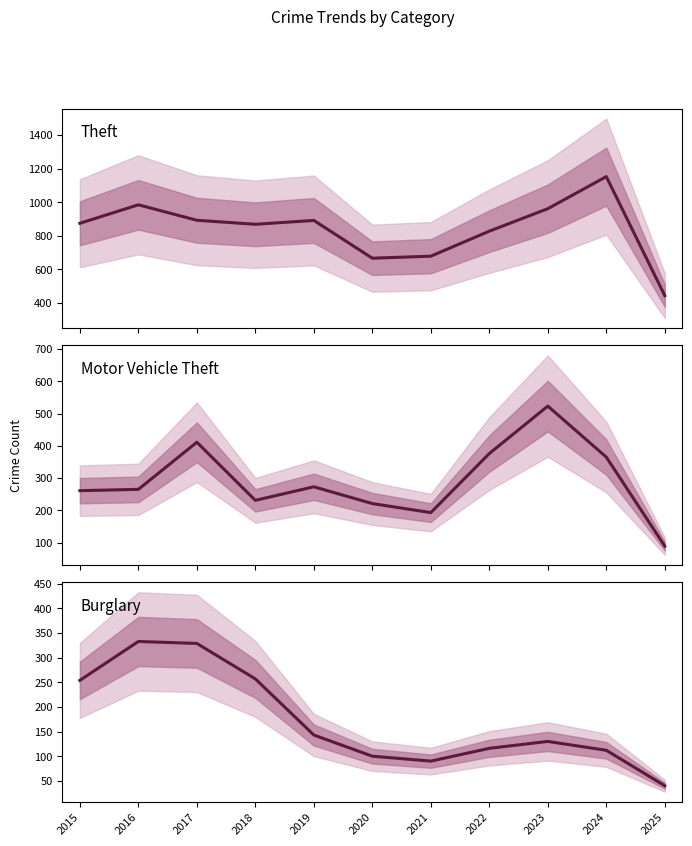

True or false: Motor Vehicle Theft and Theft cross at least once.

False